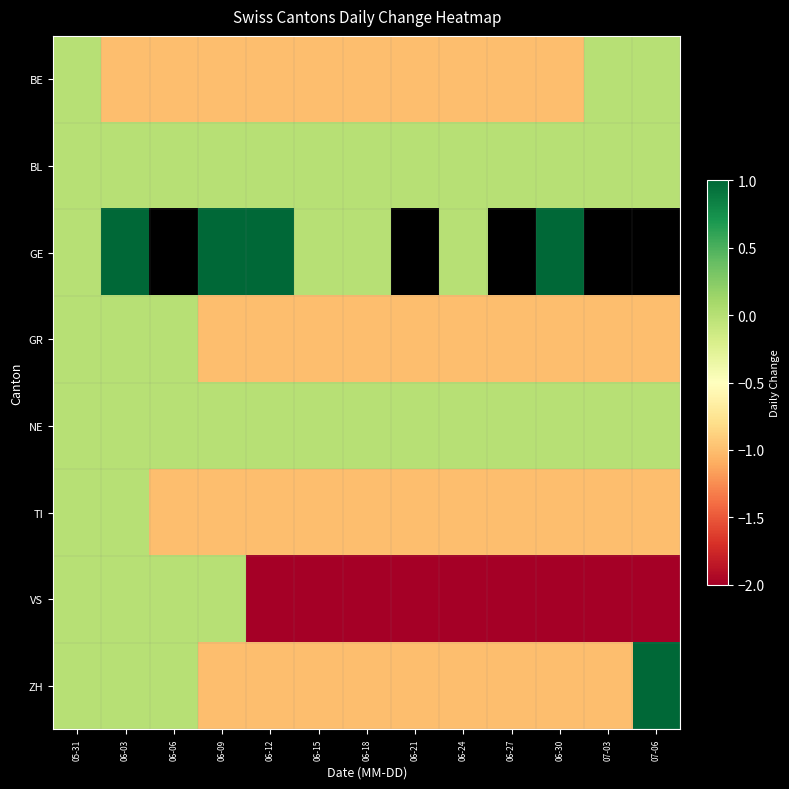

At which category is the sum across all series the highest?

05-31